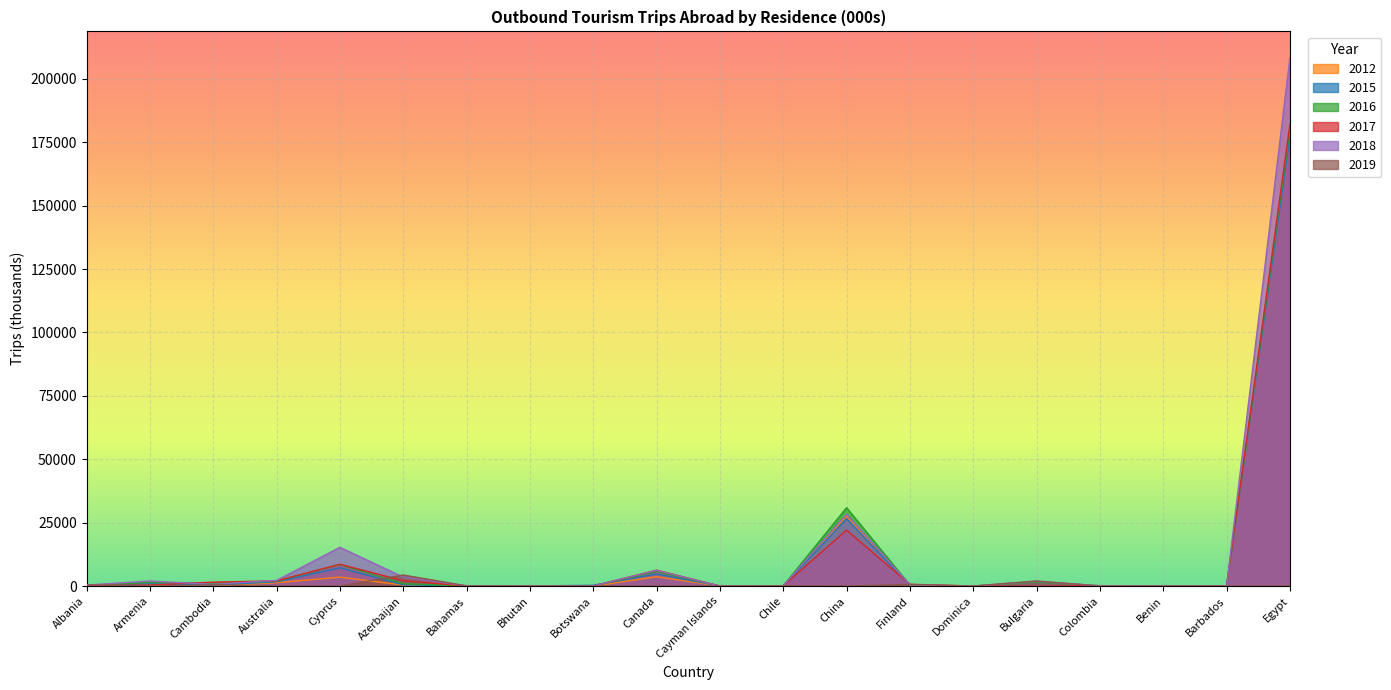

What is the label of the 8th point from the right?

China